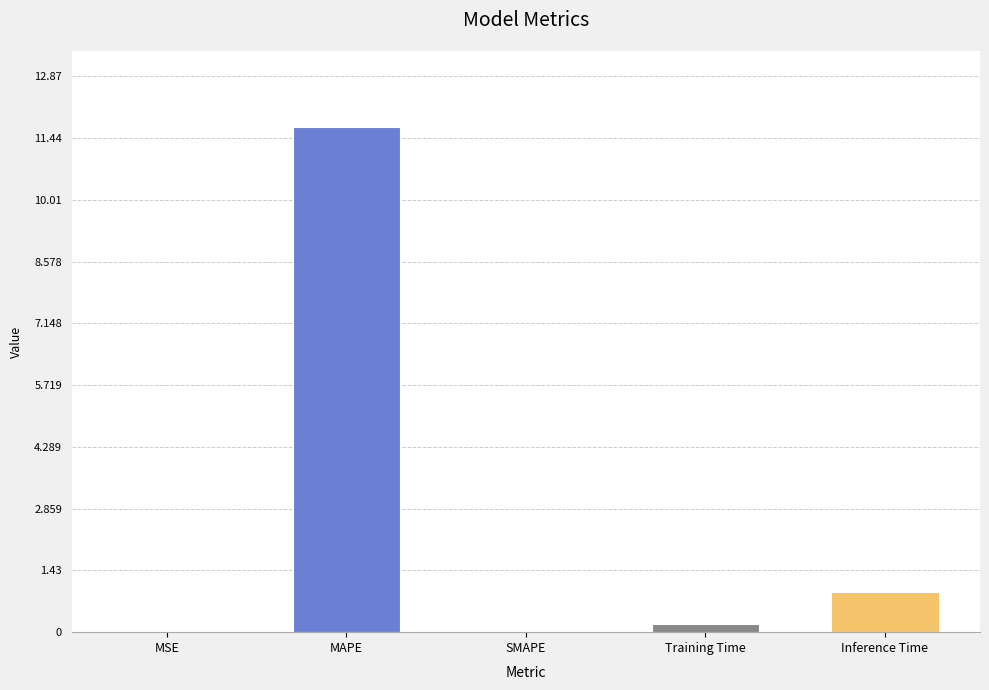

True or false: the data shows 11.7 at MAPE.

True